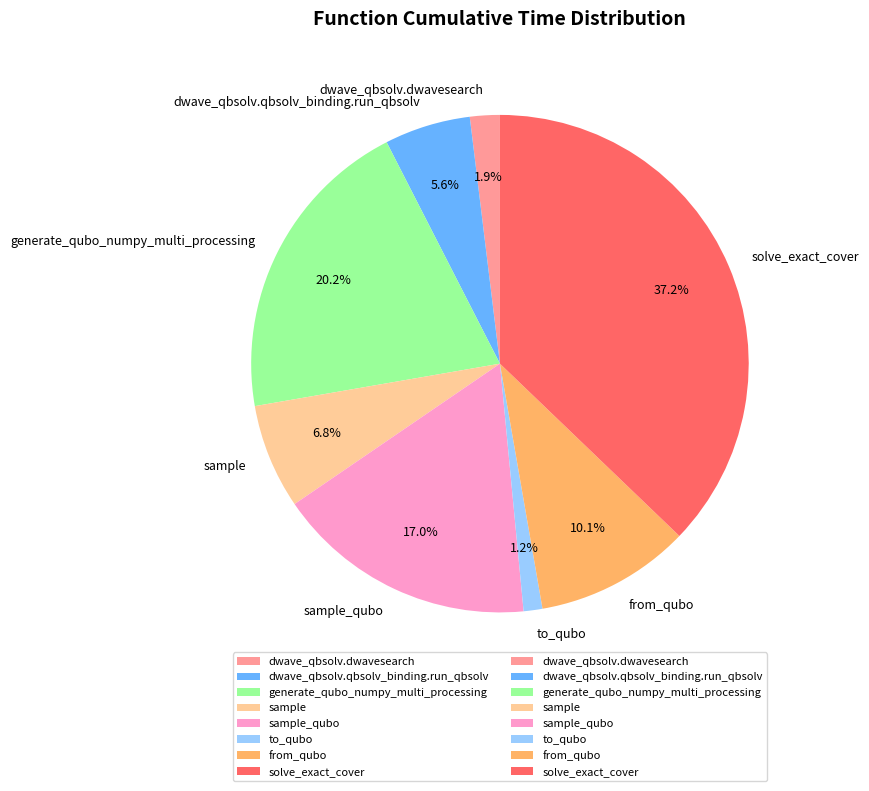

Does from_qubo represent more than half of the total?

No